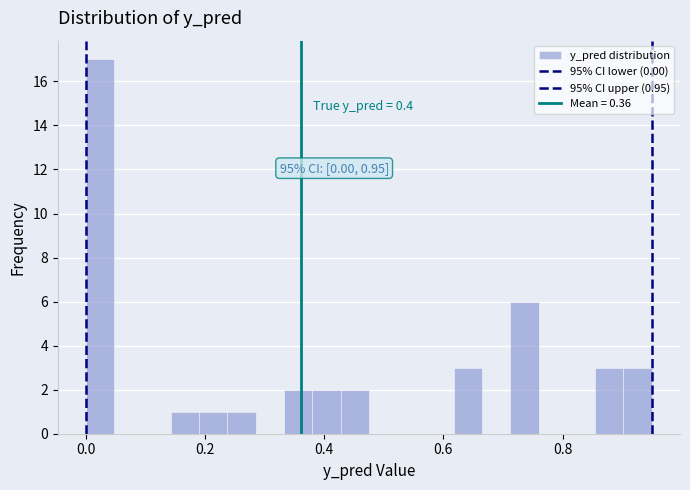

Read against the x-axis, roughly where is the centre of the tallest bar?

0.02